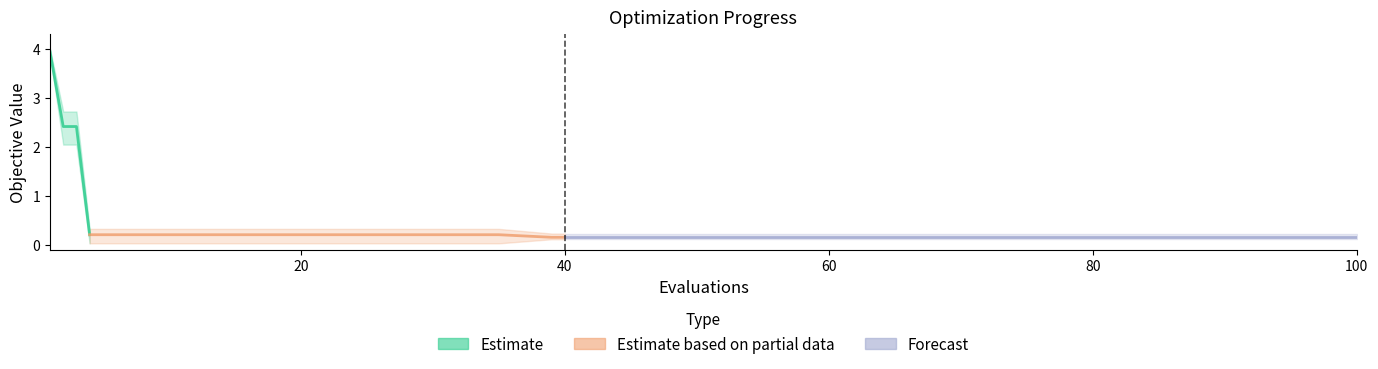

What is the highest value of the best series?

3.9